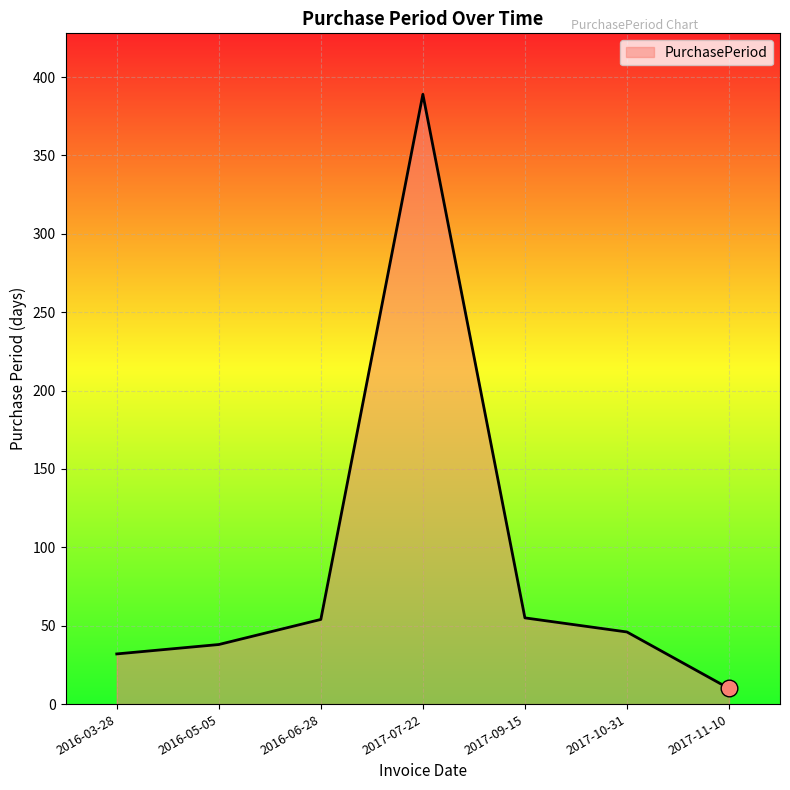

What is the average value?

89